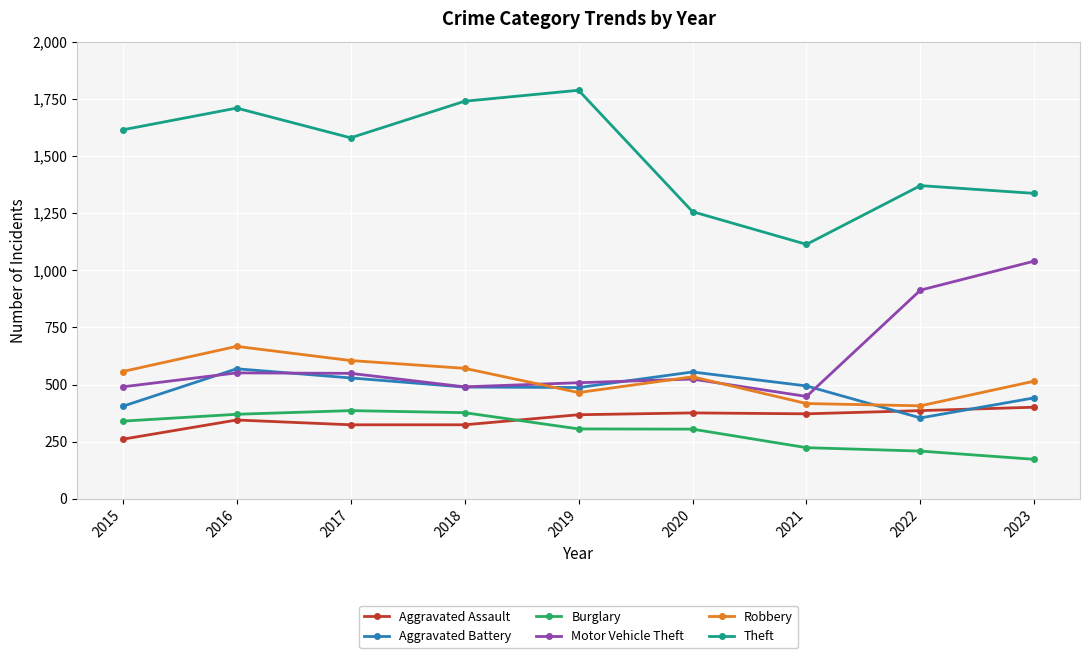

At which category is the sum across all series the highest?

2016